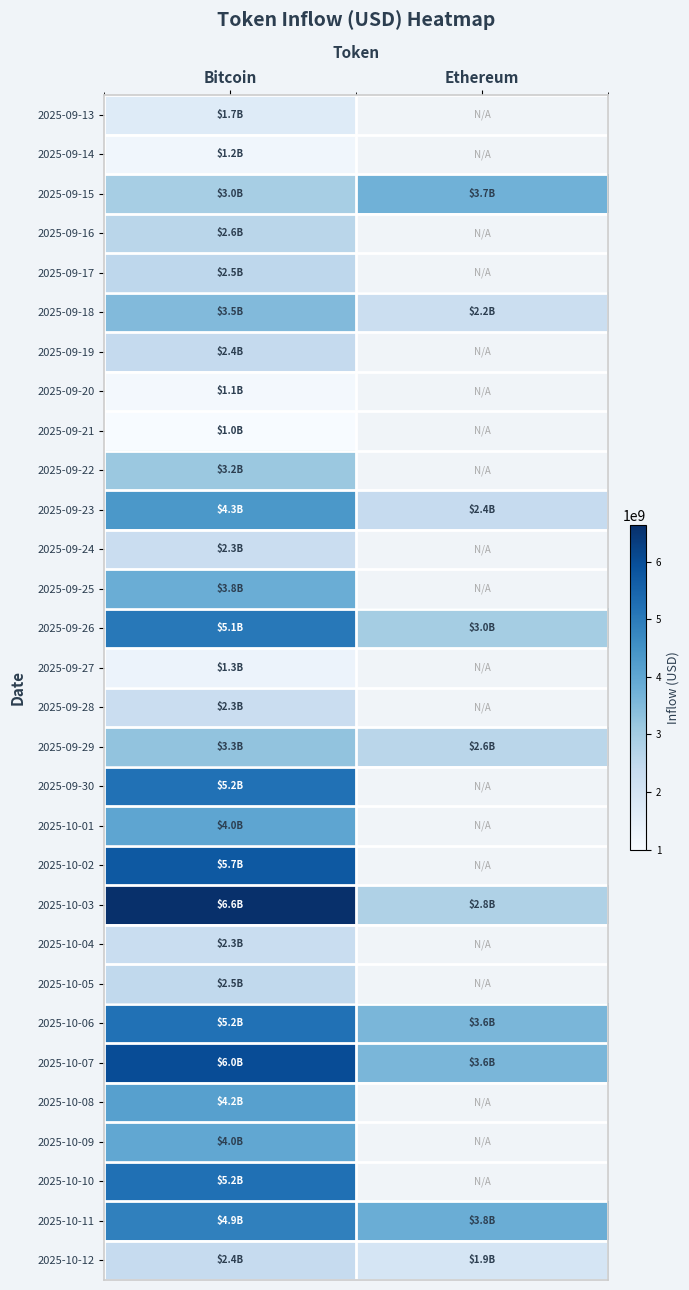

At how many categories does at least one series exceed 3083152916?

2